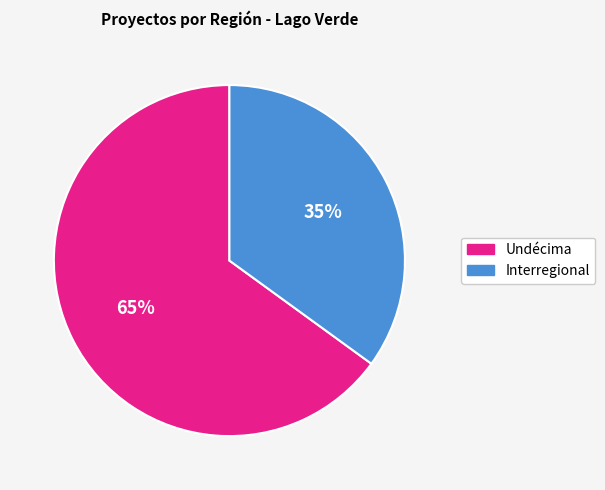

Is there a majority slice in this chart?

Yes